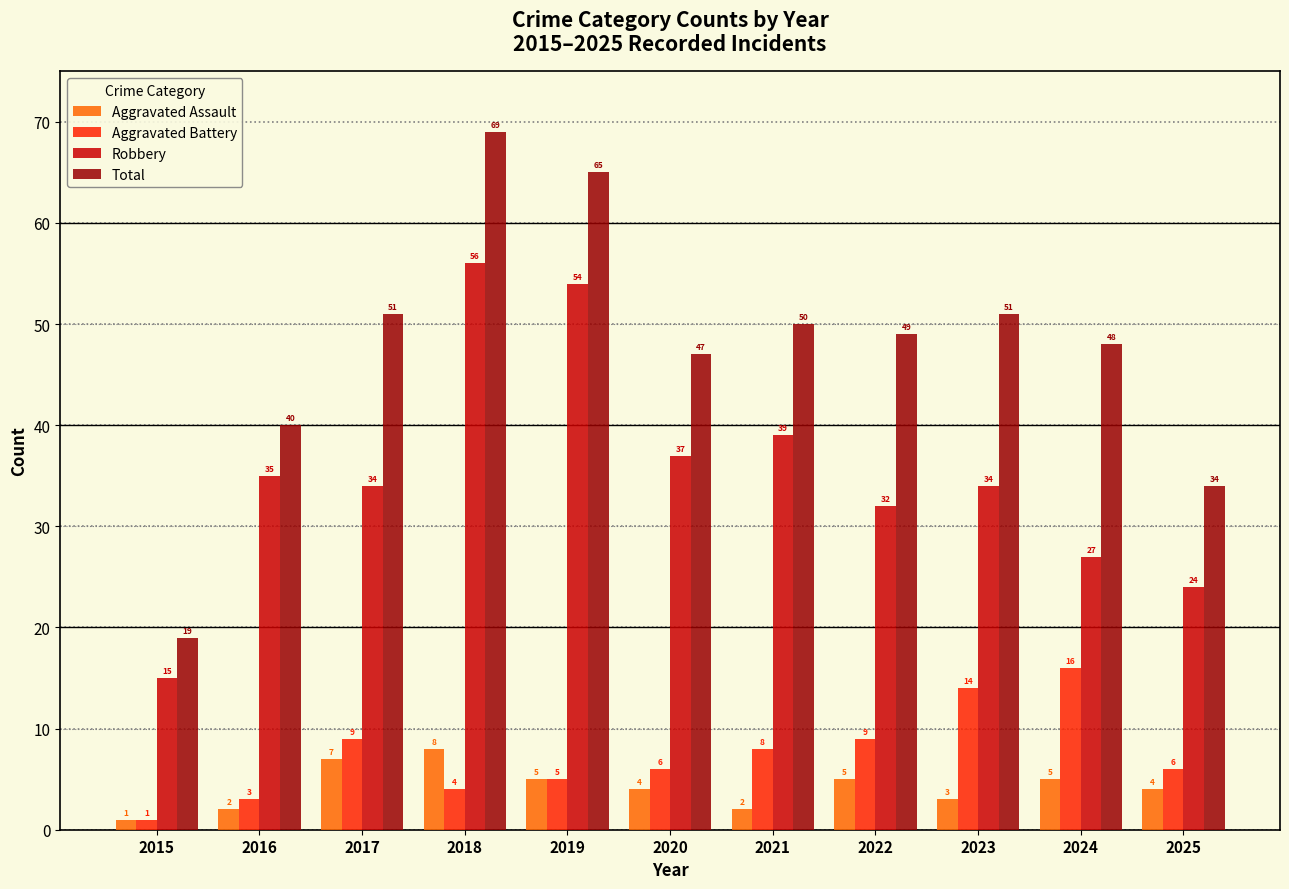

Between 2017 and 2023, which series saw the biggest shift?

Aggravated Battery